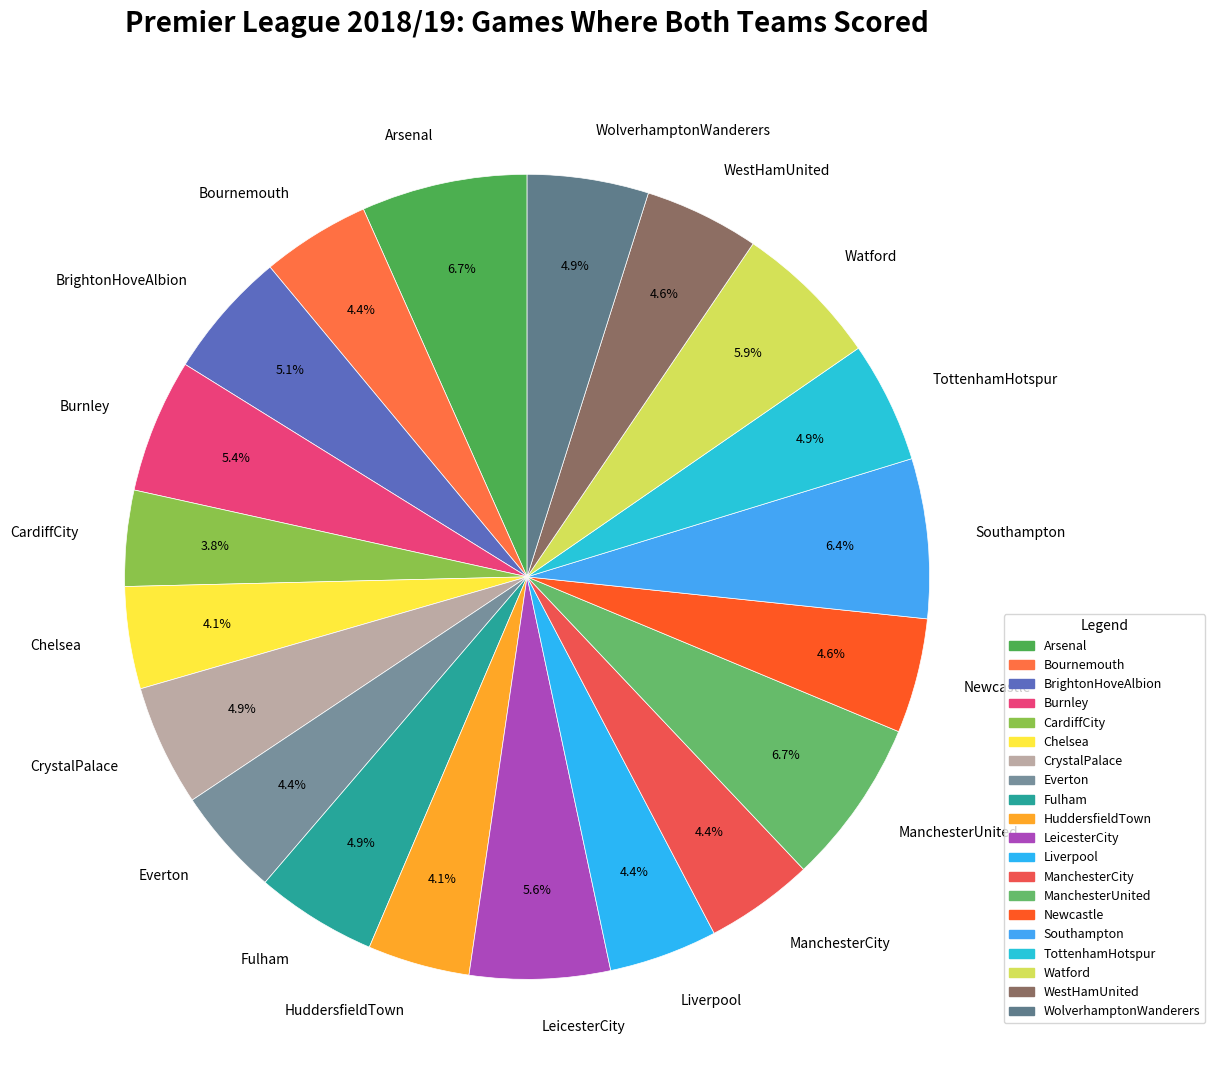

Count the number of slices in the pie.

20